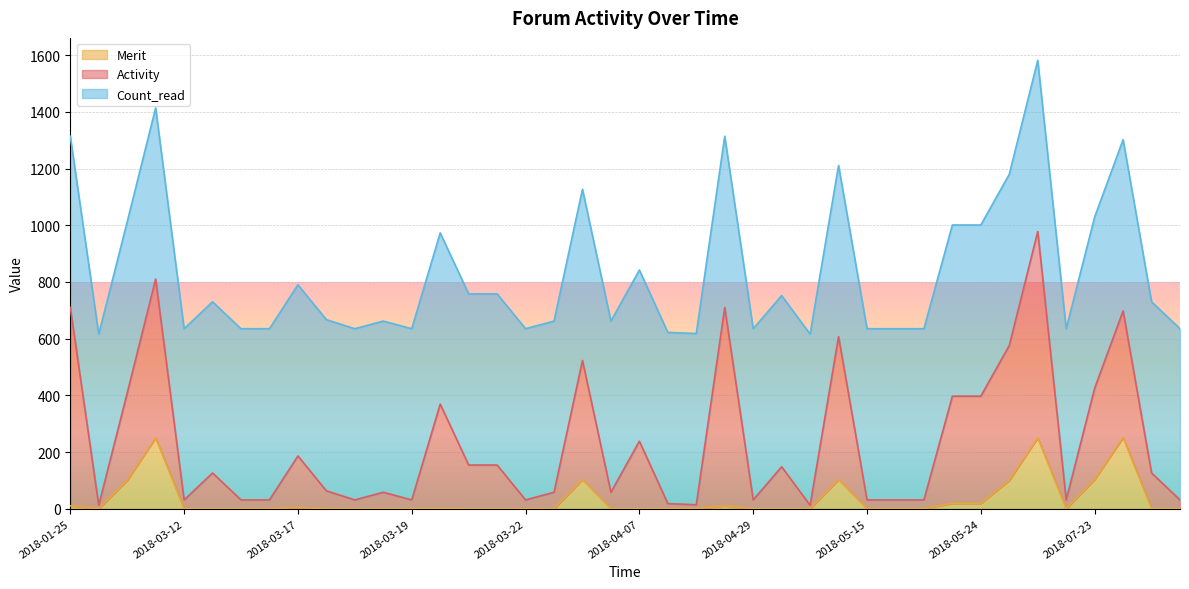

The Merit series shows 0 at 2018-03-12. True or false?

True